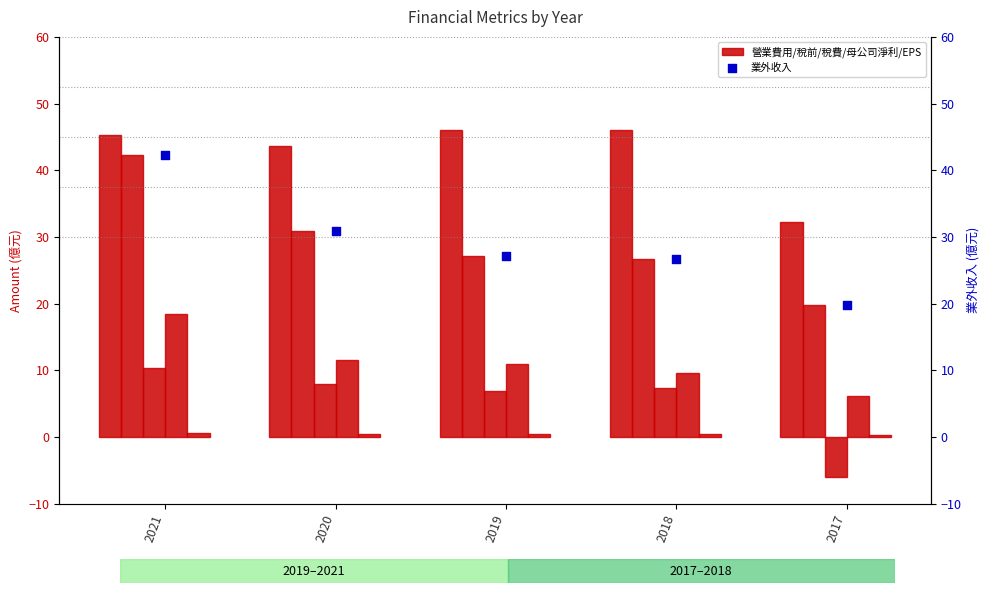

Which series contains the lowest Y value?

所得稅費用